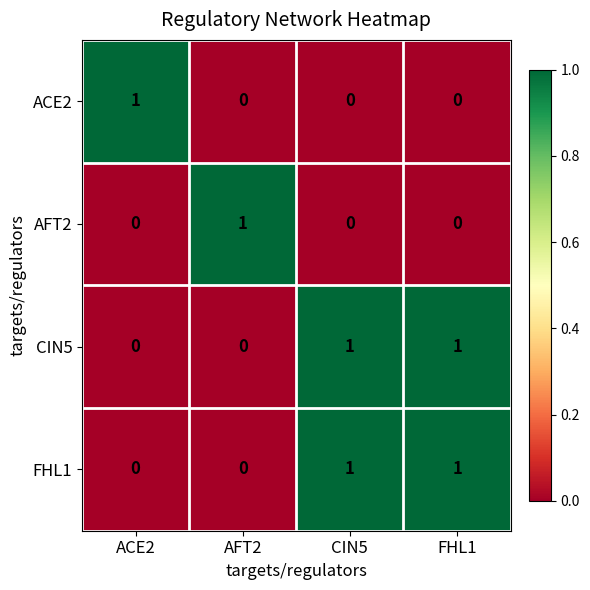

How many distinct data groups are displayed?

4